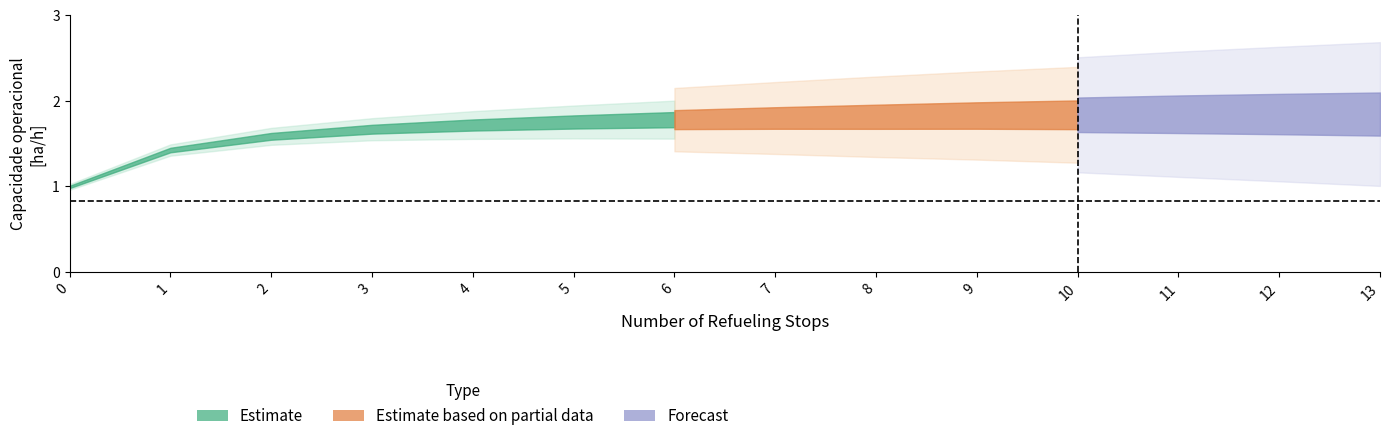

True or false: Autonomia Projetada [h] has more than 0 interior local peaks.

False